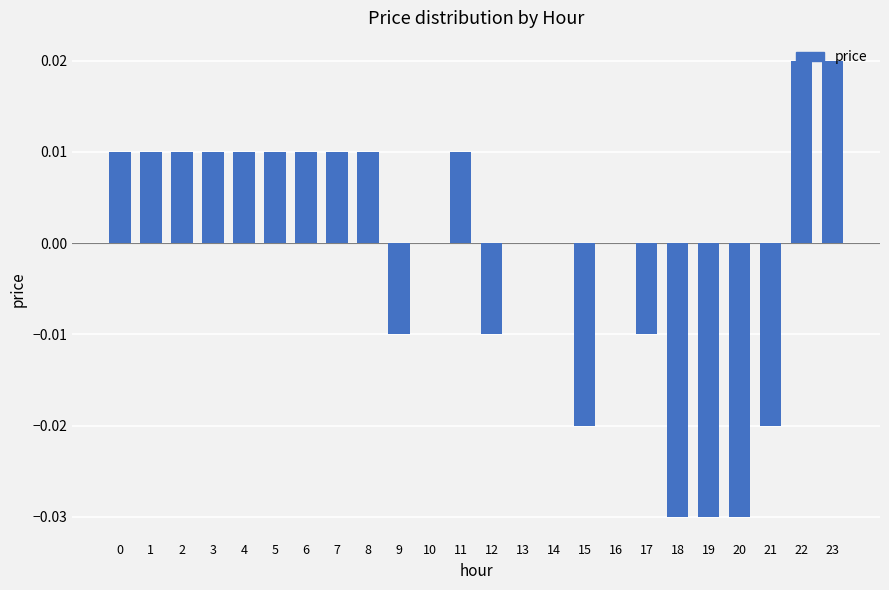

Between 12 and 22, which is larger?

22